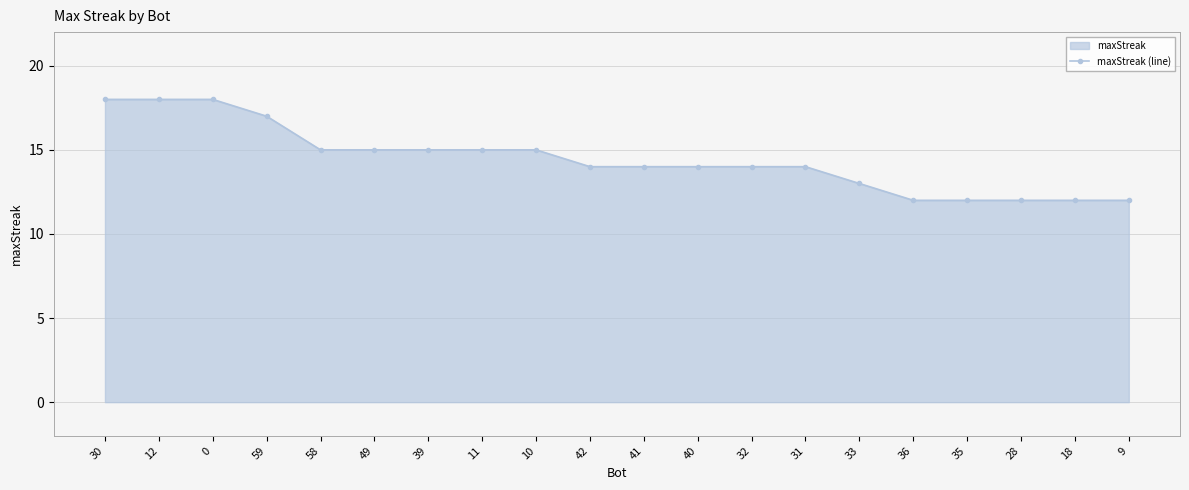

Reading left to right, transcribe all the data shown in this chart.

18	18	18	17	15	15	15	15	15	14	14	14	14	14	13	12	12	12	12	12